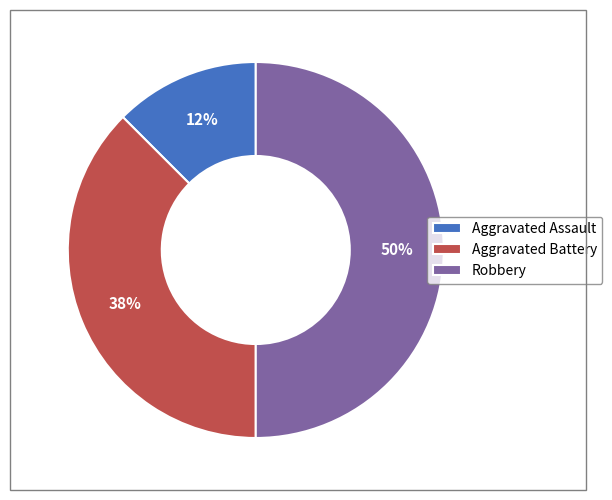

Which slice is the smallest?

Aggravated Assault